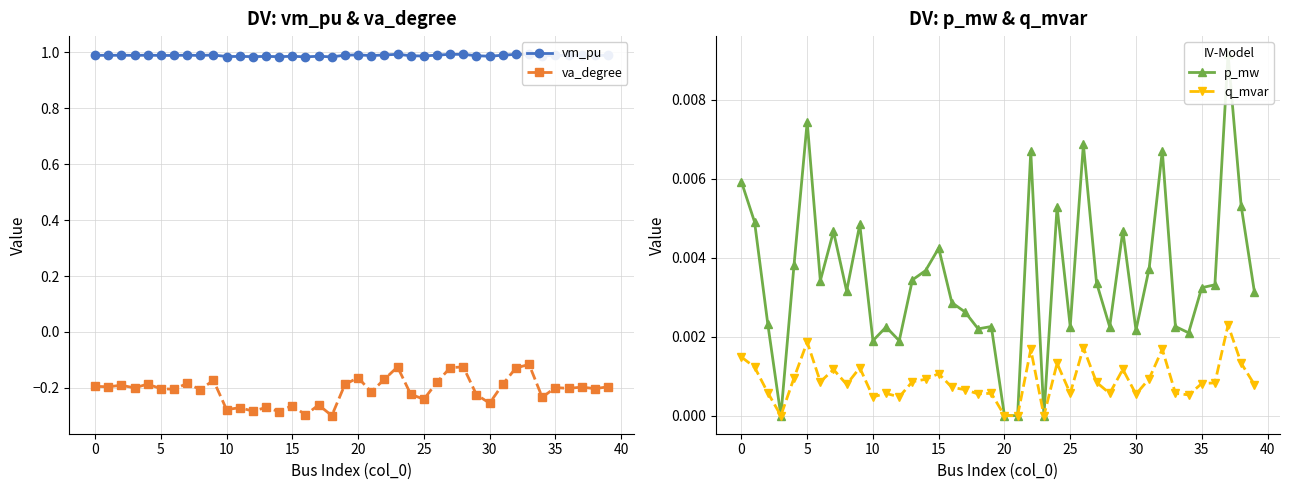

Which series has the largest range (max minus min)?

va_degree